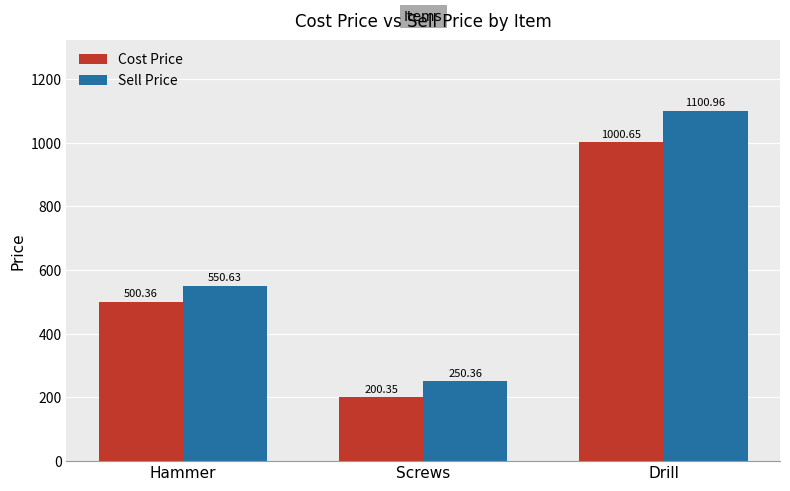

Which series has the largest range (max minus min)?

Sell Price